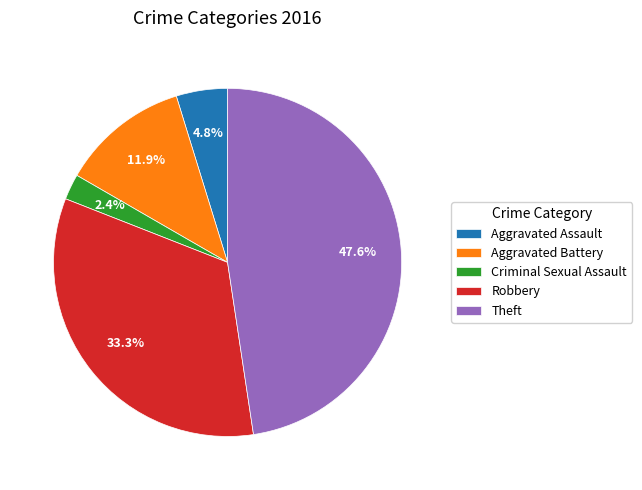

Count the number of slices in the pie.

5